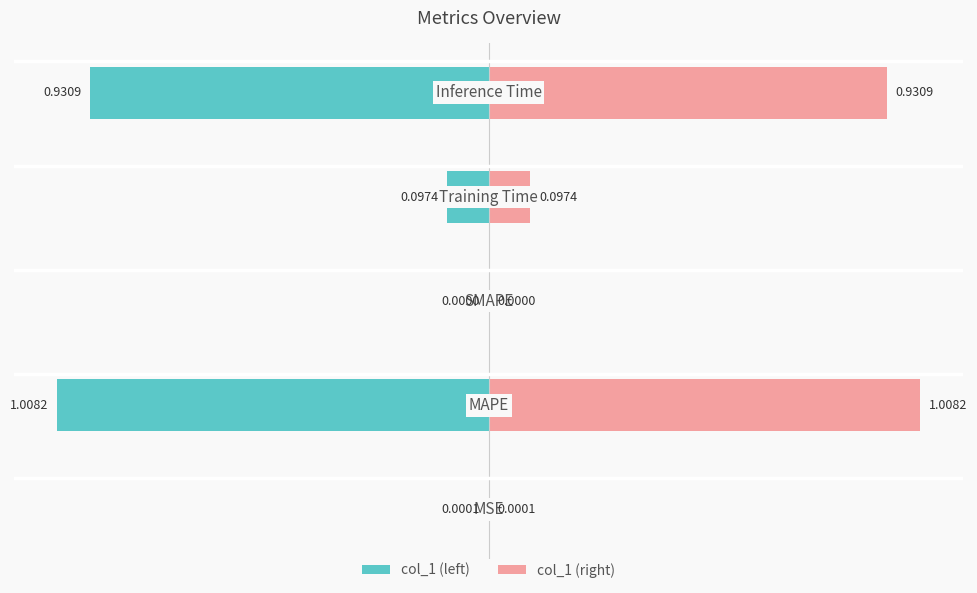

What are all the series names shown in the legend?

col_1 (left), col_1 (right)